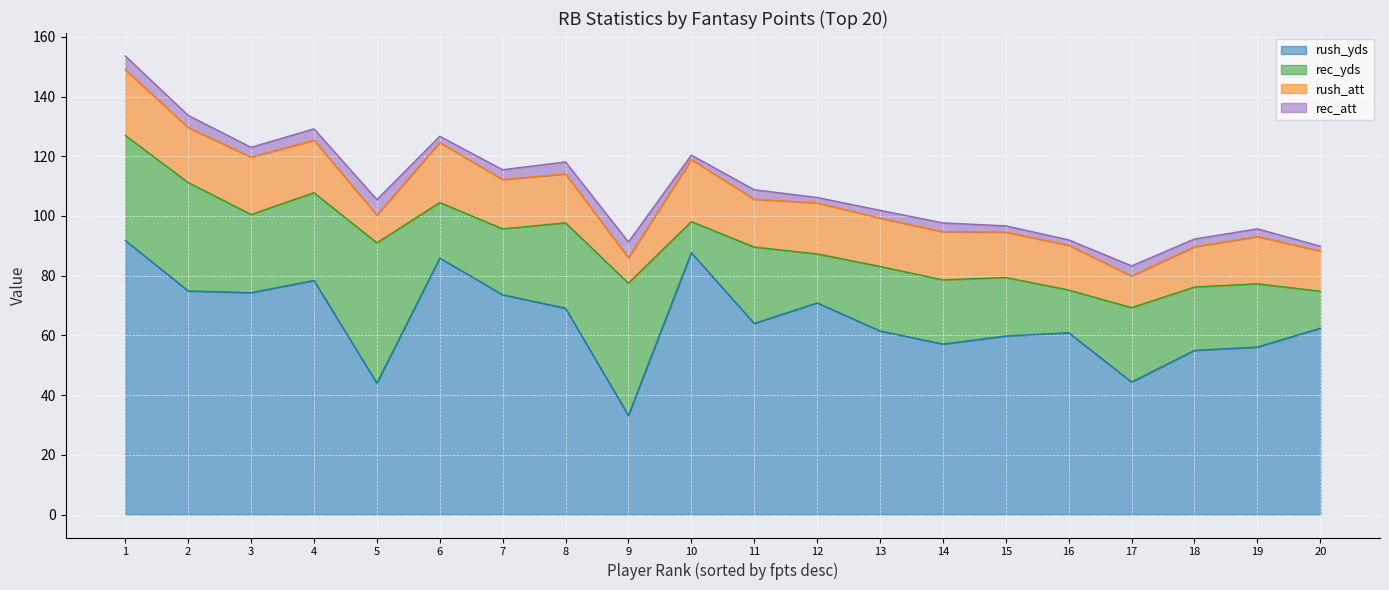

Which series ends up on top after the final intersection of rec_yds and rush_yds?

rush_yds